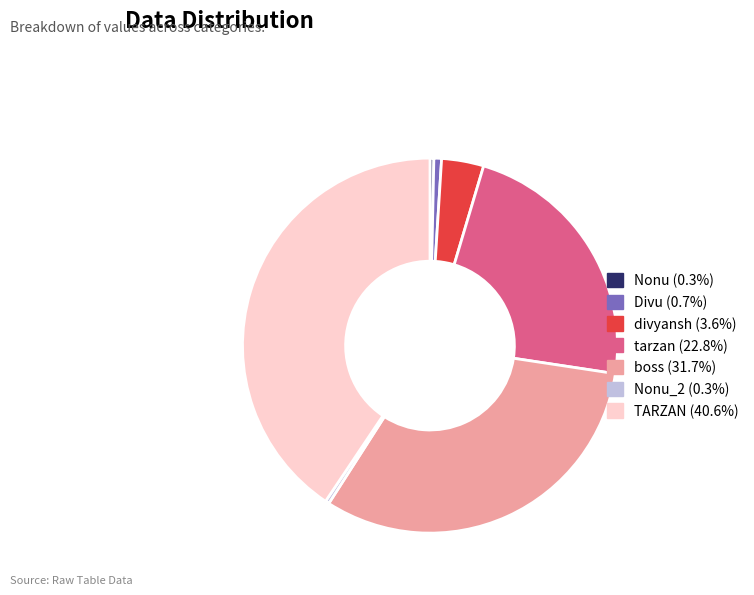

Is there any slice that represents more than half of the pie?

No